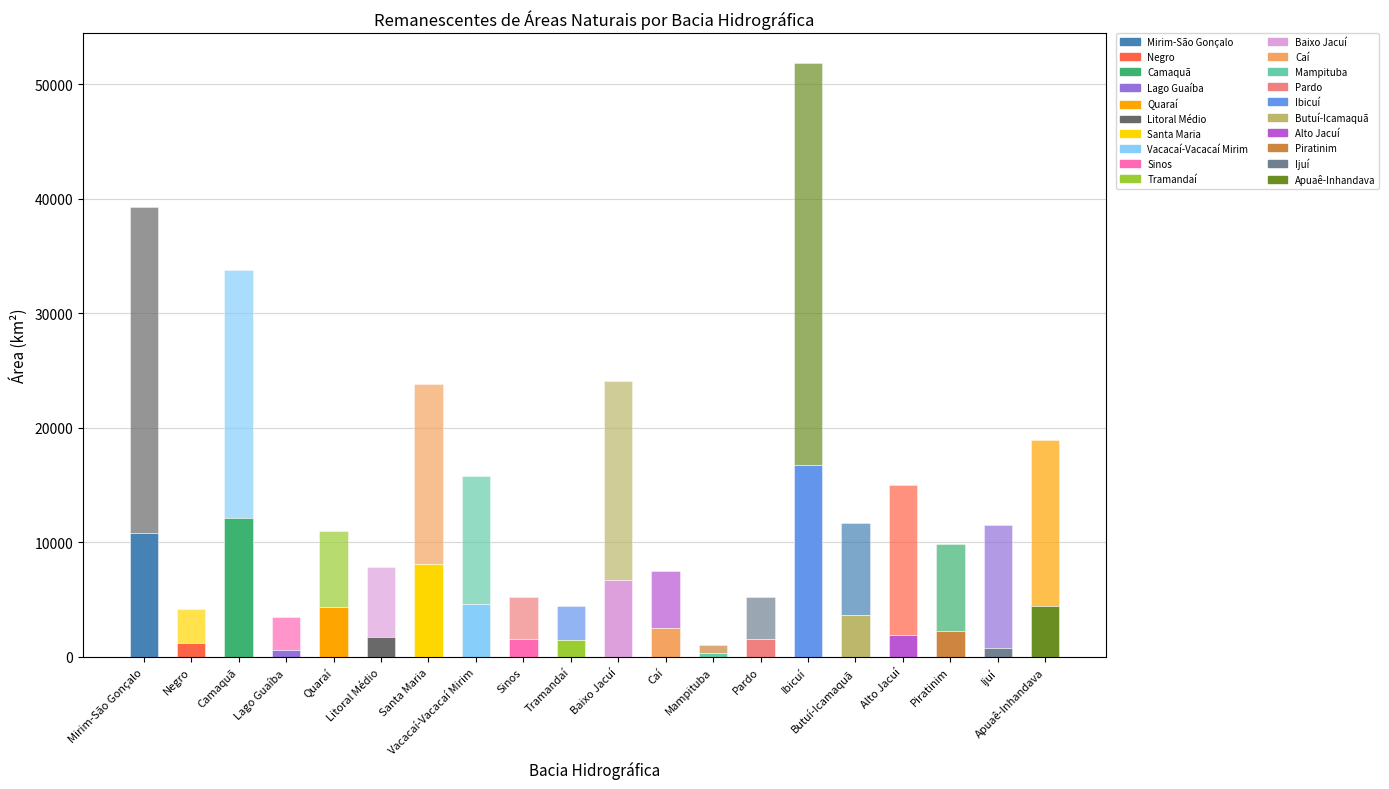

At Caí, list the series in order from largest to smallest.

area_km2, area_reman